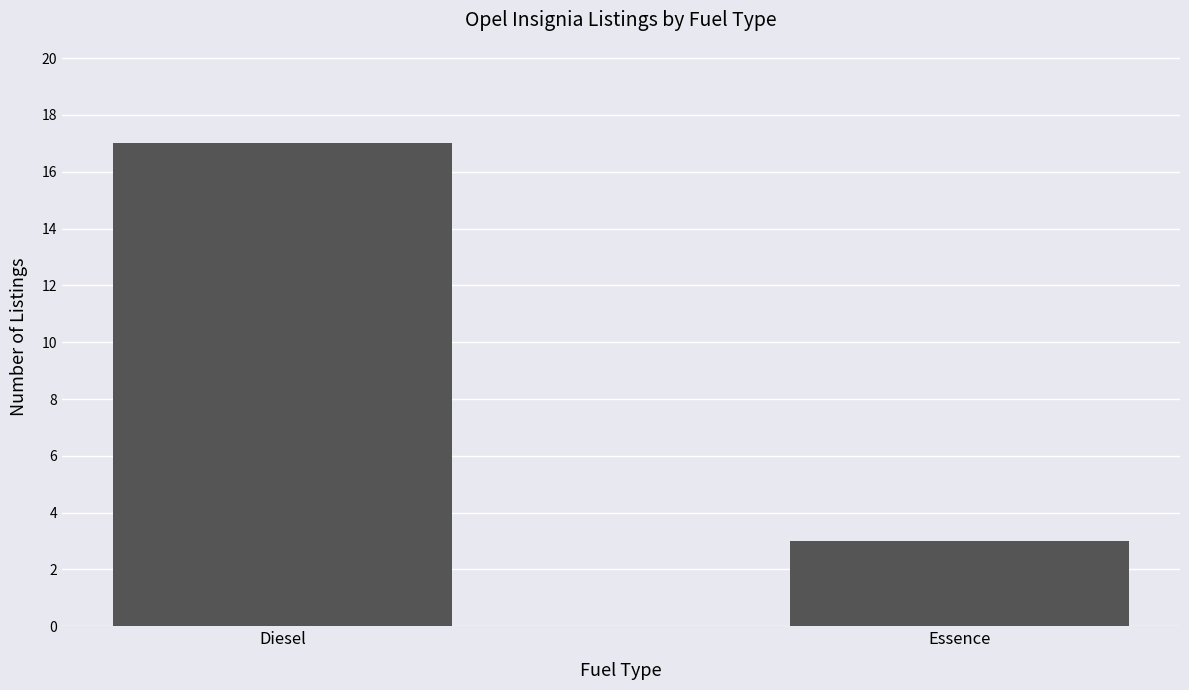

True or false: the data shows 3 at Essence.

True